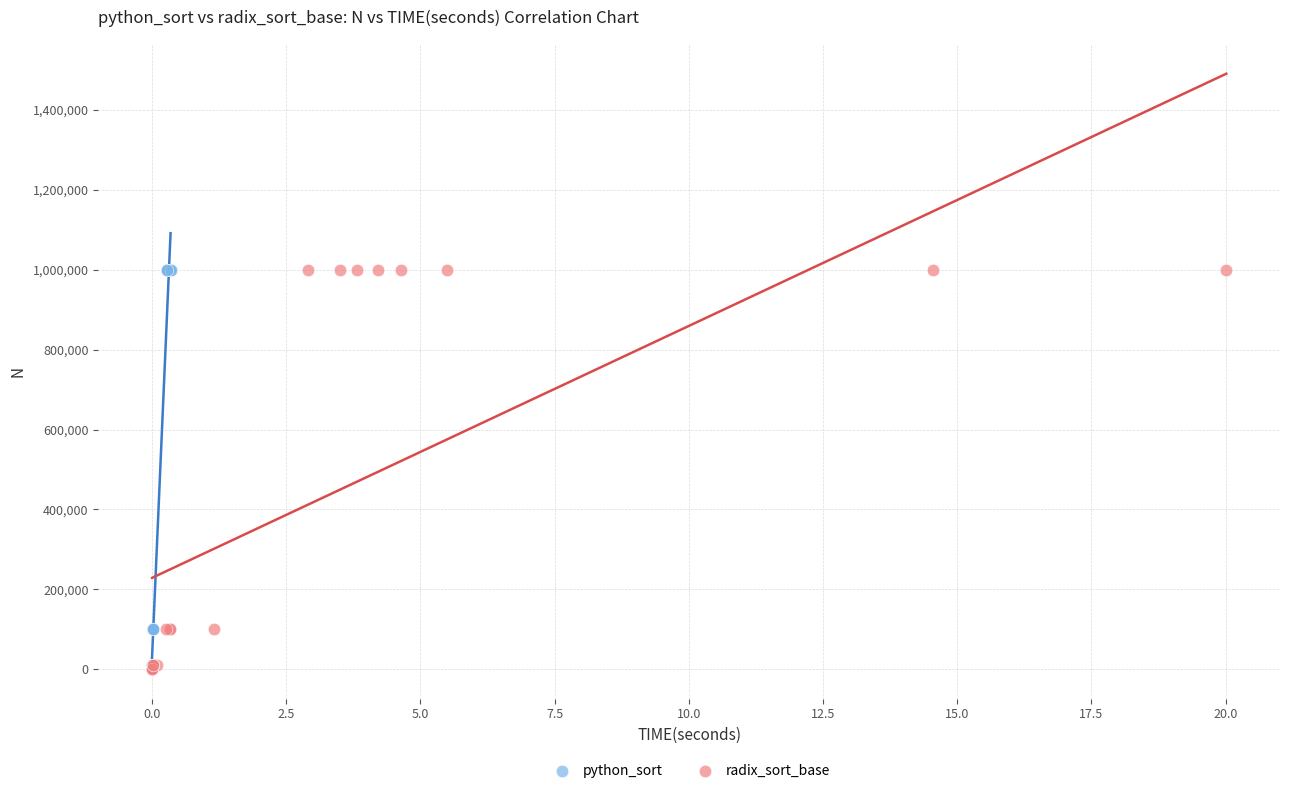

What are all the series names shown in the legend?

python_sort, radix_sort_base